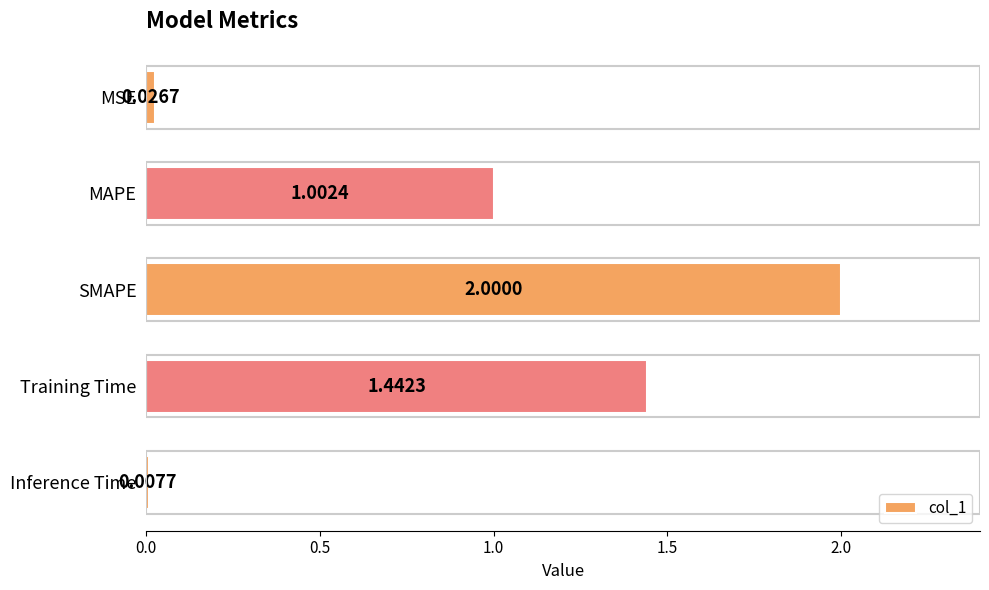

Does the chart contain any negative values?

No